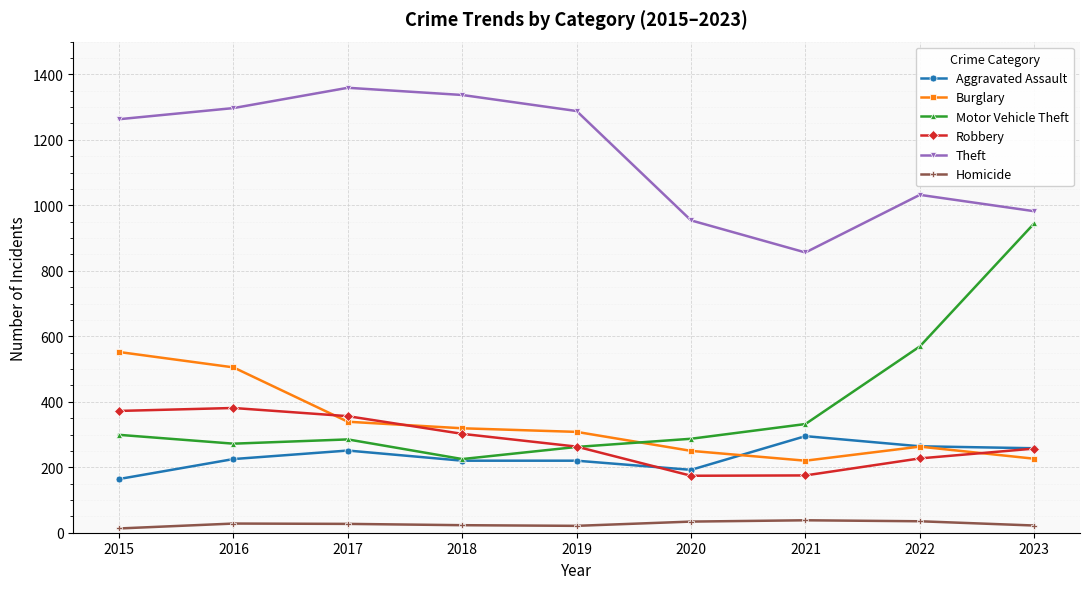

What is the maximum value for Motor Vehicle Theft?

945